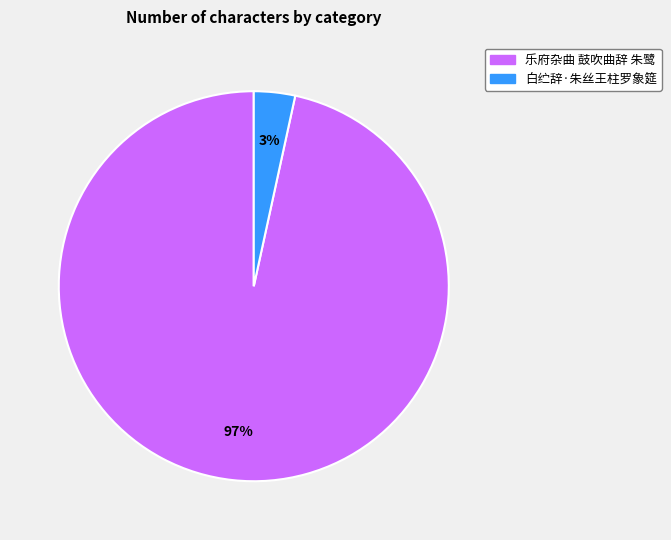

Between 白纻辞·朱丝王柱罗象筵 and 乐府杂曲 鼓吹曲辞 朱鹭, which is larger?

乐府杂曲 鼓吹曲辞 朱鹭